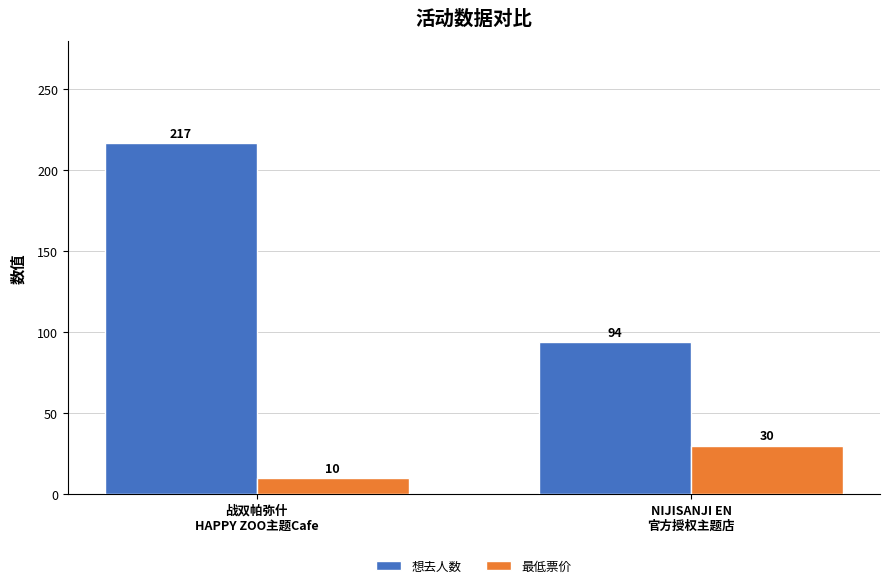

Rank the series at 战双帕弥什
HAPPY ZOO主题Cafe from lowest to highest value.

最低票价, 想去人数